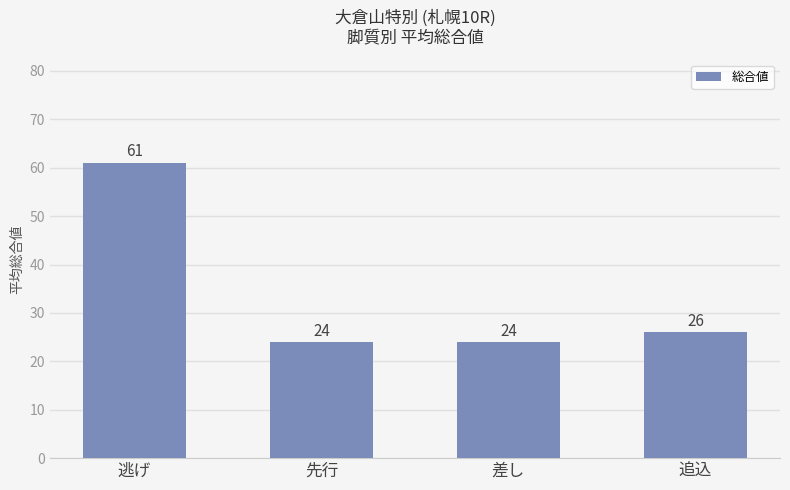

What is the ratio of the value at 追込 to the value at 先行?

1.1